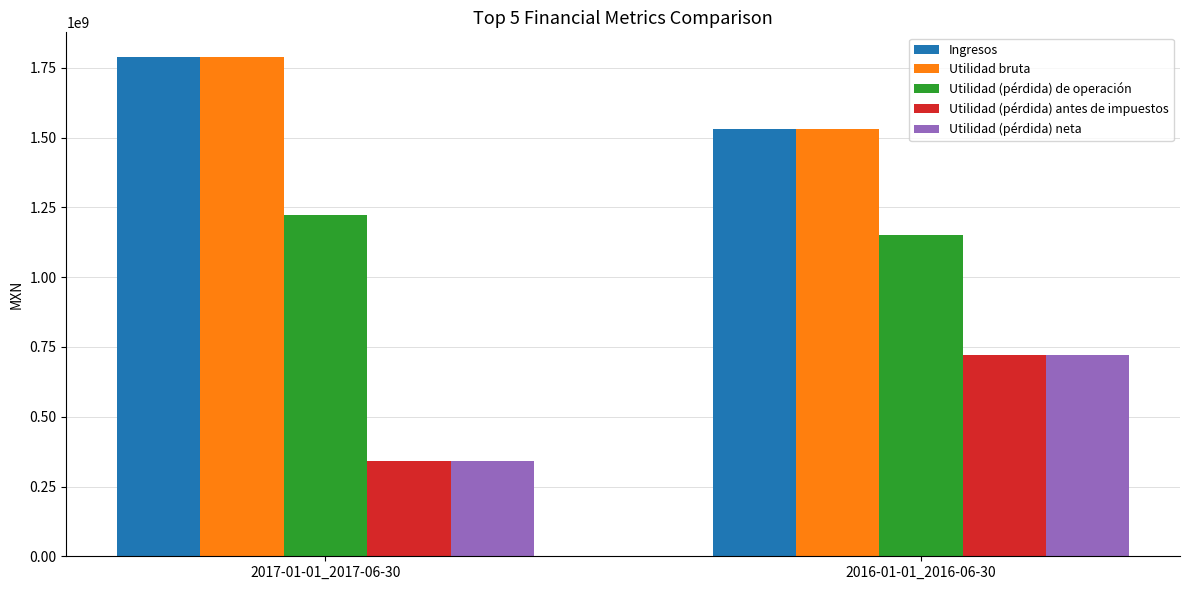

At which category does the chart reach its minimum across all series?

2017-01-01_2017-06-30